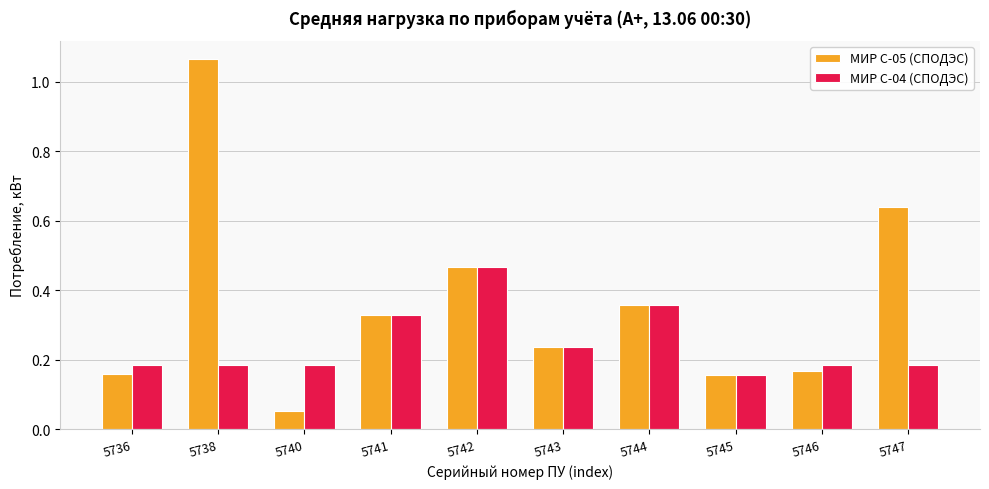

List the series in order of their peak value, lowest first.

МИР С-04 (СПОДЭС), МИР С-05 (СПОДЭС)